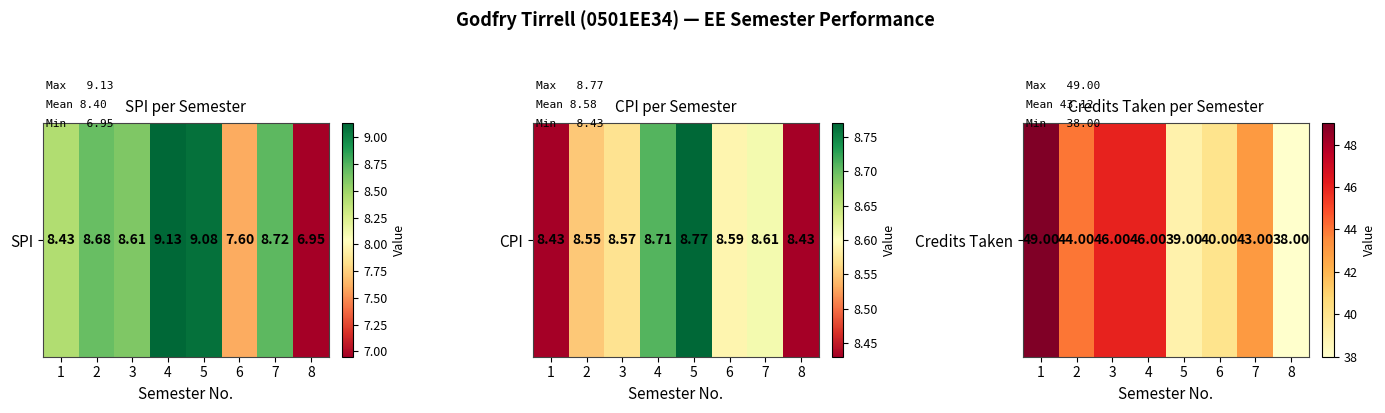

What is the average value?

43